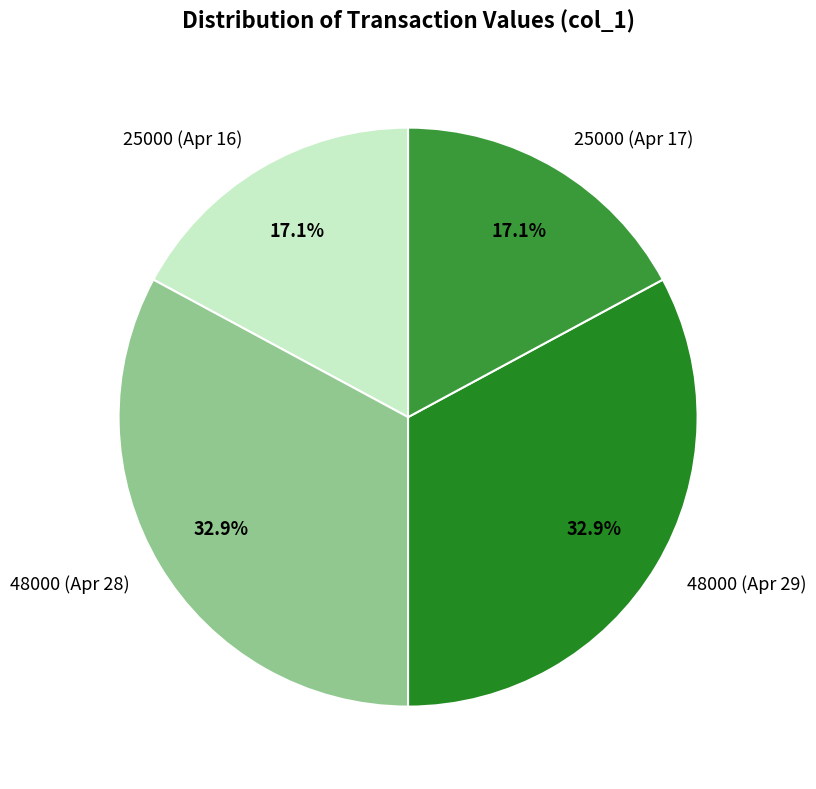

How many segments does this pie chart have?

4